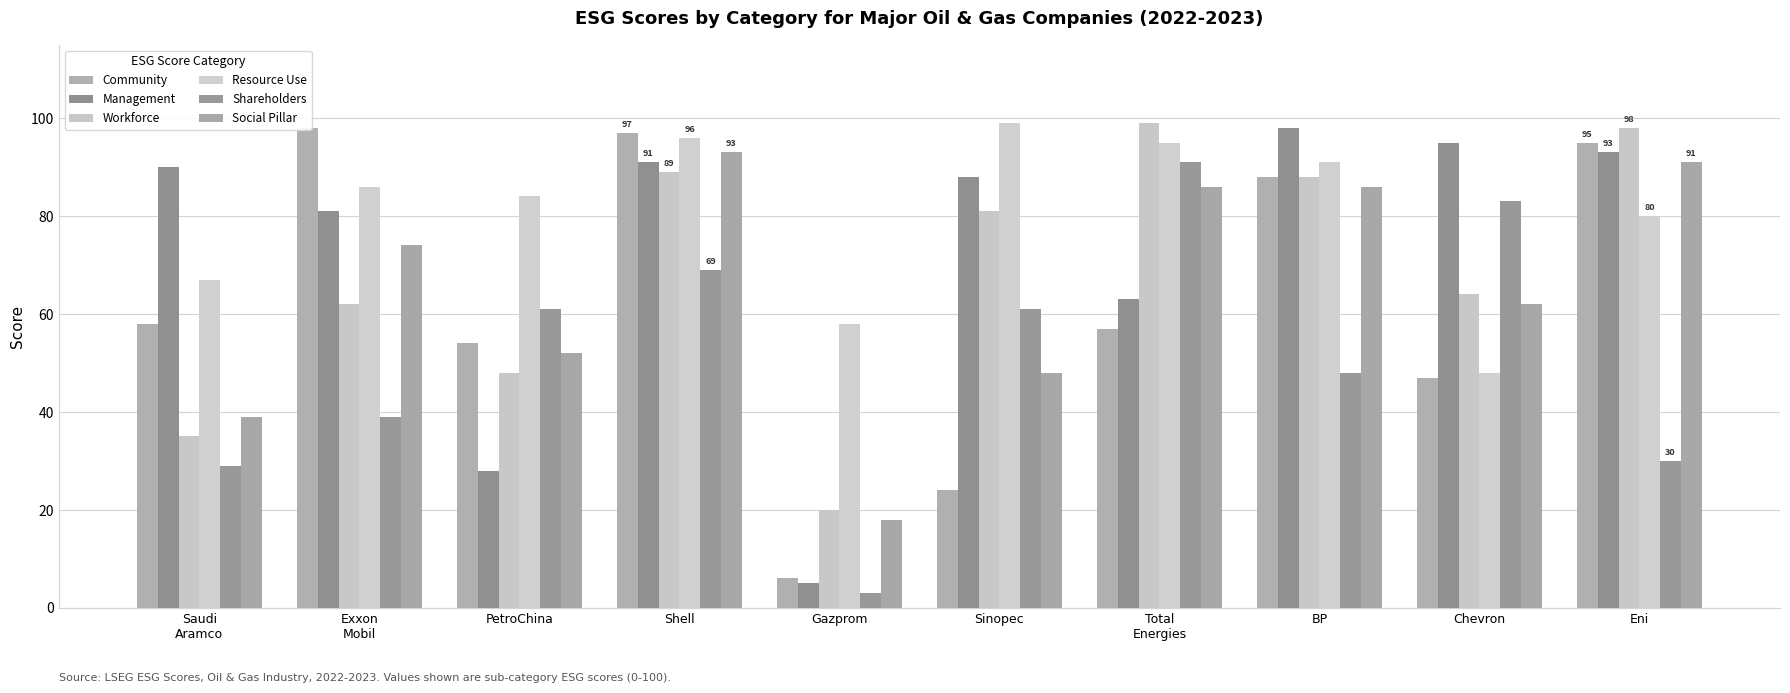

Reading right to left, transcribe all the data shown in this chart.

Community: 95	47	88	57	24	6	97	54	98	58
Management: 93	95	98	63	88	5	91	28	81	90
Workforce: 98	64	88	99	81	20	89	48	62	35
Resource Use: 80	48	91	95	99	58	96	84	86	67
Shareholders: 30	83	48	91	61	3	69	61	39	29
Social Pillar: 91	62	86	86	48	18	93	52	74	39